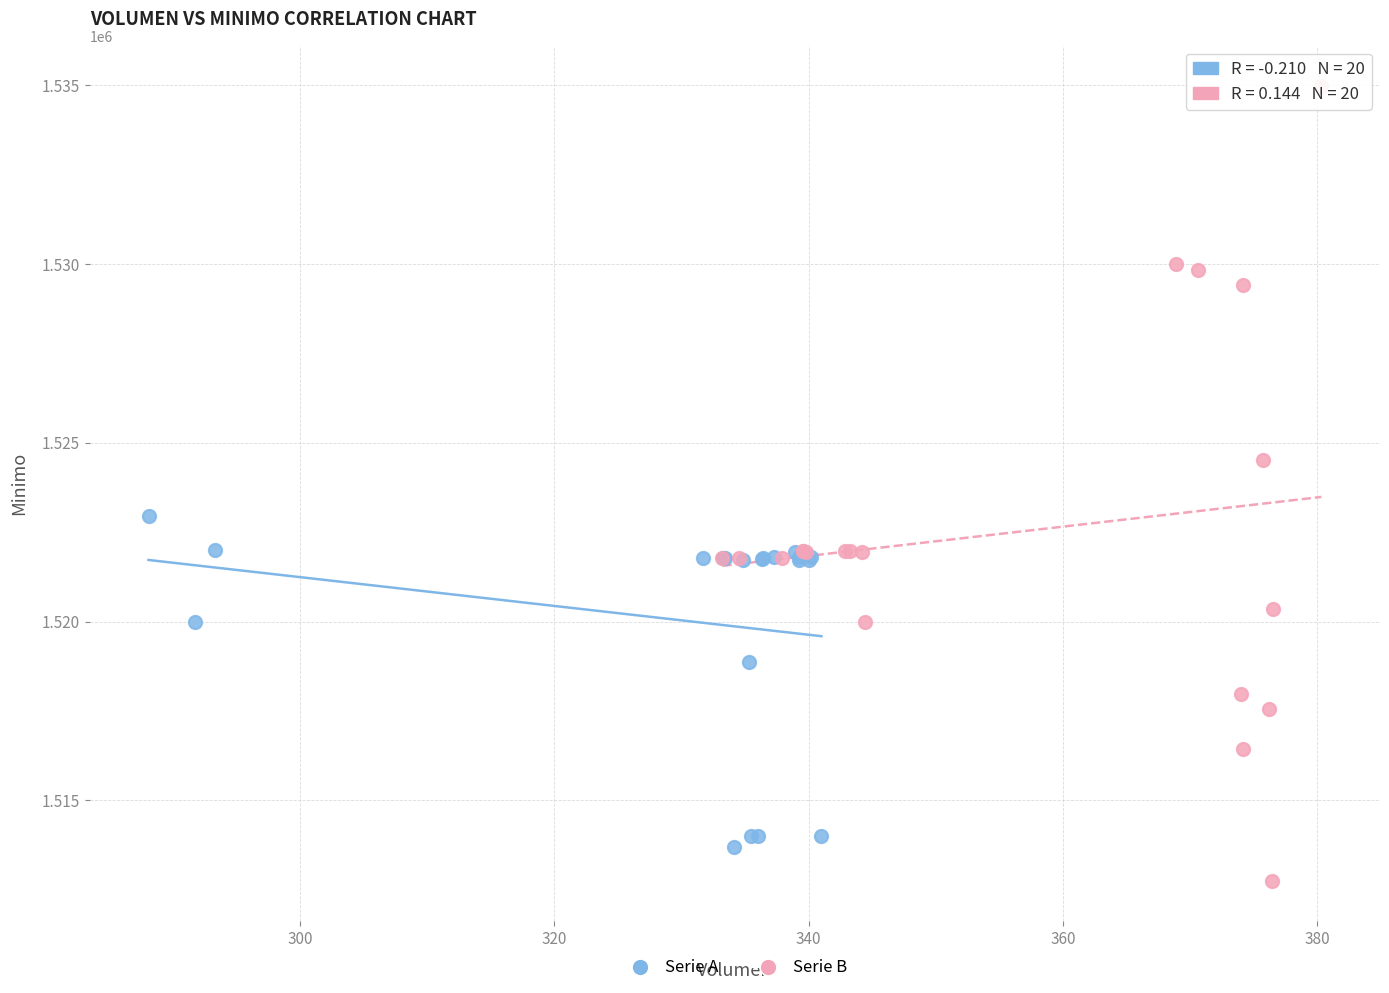

Which series has the widest spread of Y values?

Serie B